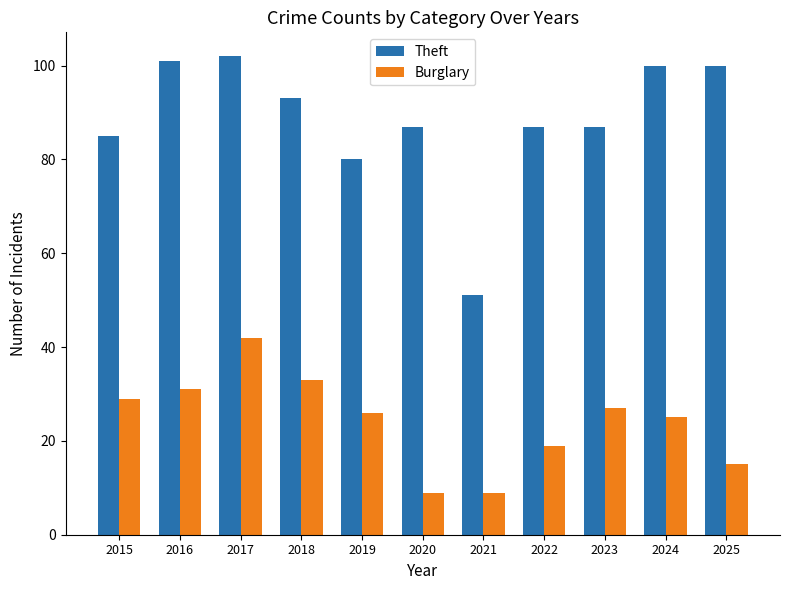

Rank the series at 2022 from lowest to highest value.

Burglary, Theft